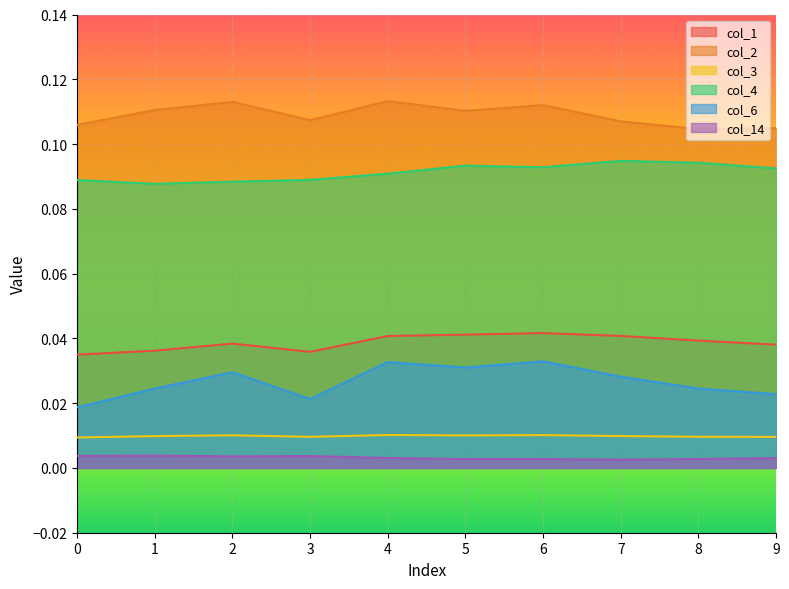

True or false: col_4 and col_2 intersect in this chart.

False